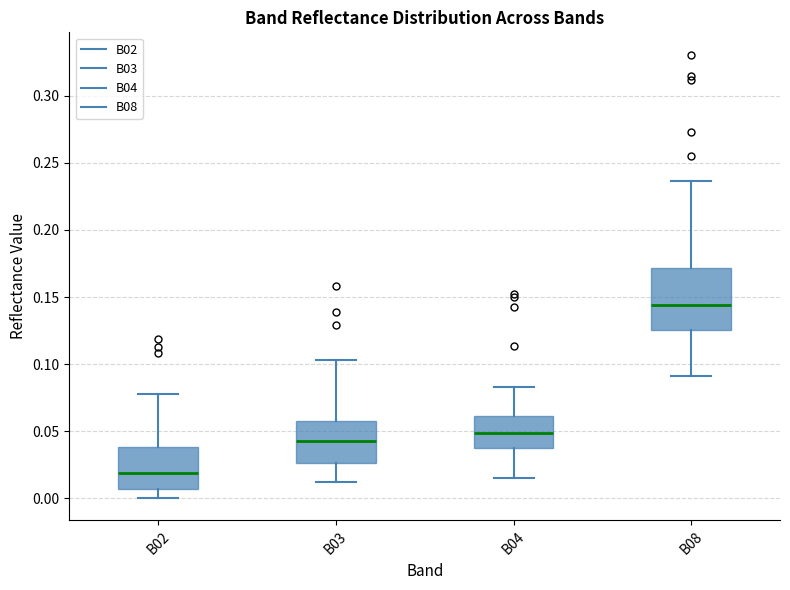

Comparing the boxes themselves (not the whiskers), which one is the tallest?

B08